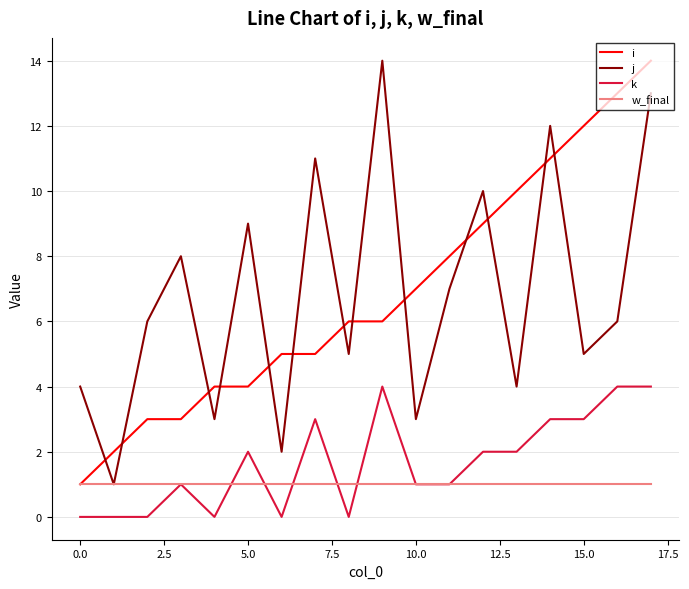

True or false: j and k cross at least once.

False